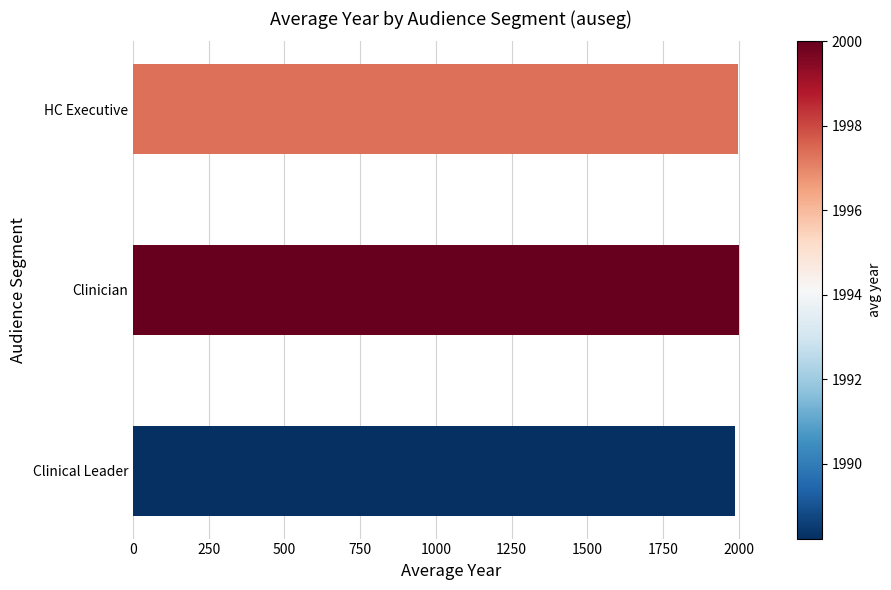

What is the ratio of the value at Clinician to the value at Clinical Leader?

1.0